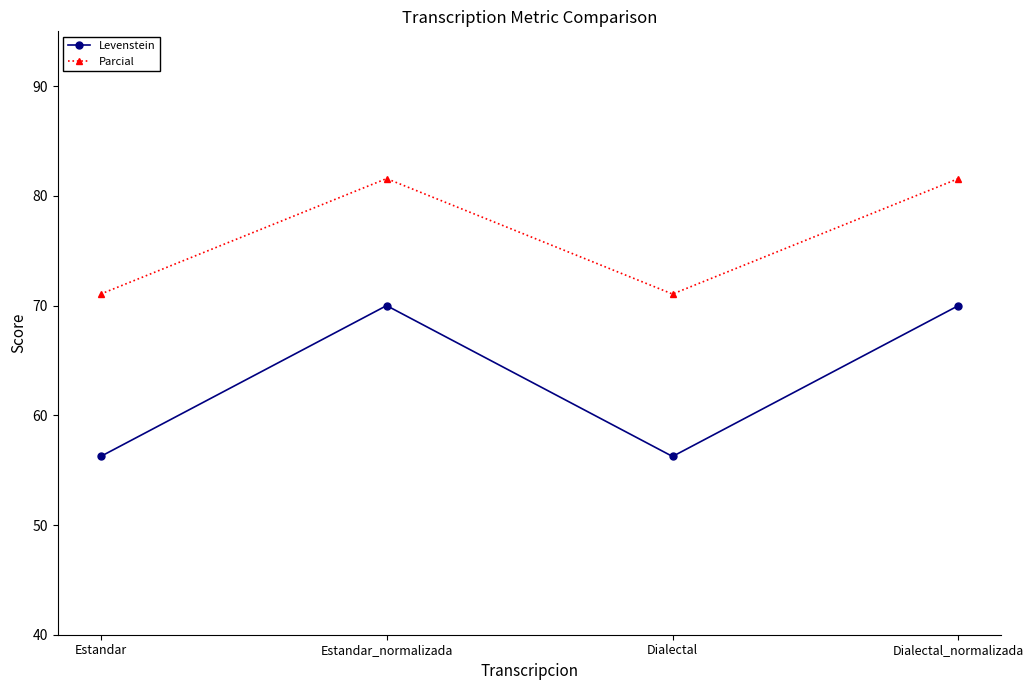

How many lines are shown in the chart?

2